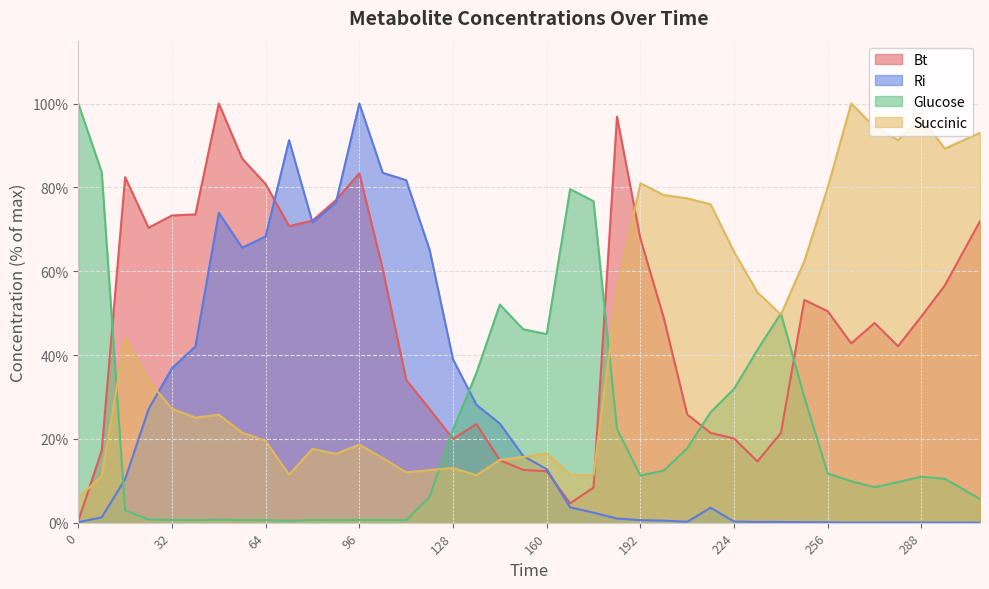

Where do Bt and Glucose first cross each other?

8 and 16